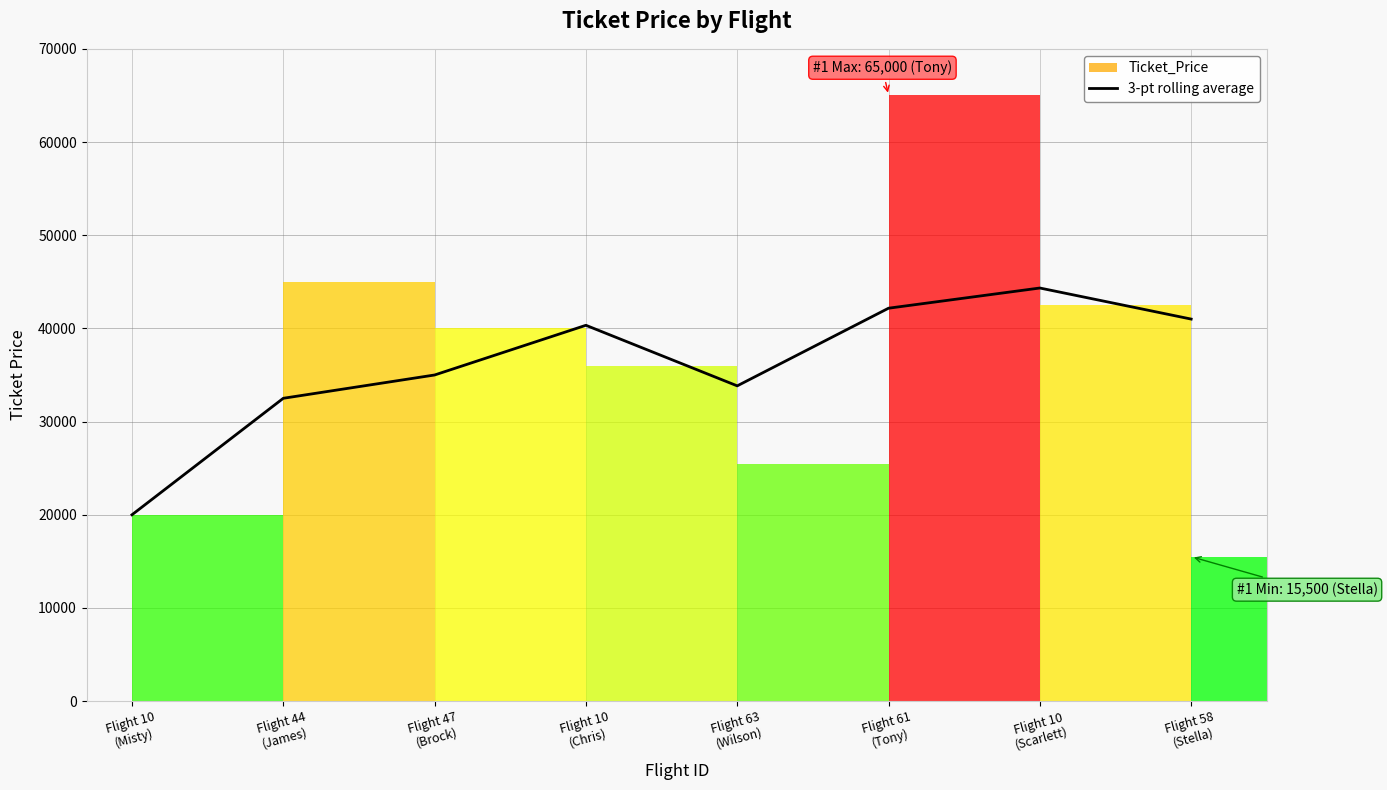

Approximately how many times larger is the value at Flight 44
(James) compared to Flight 10
(Misty)?

1.6